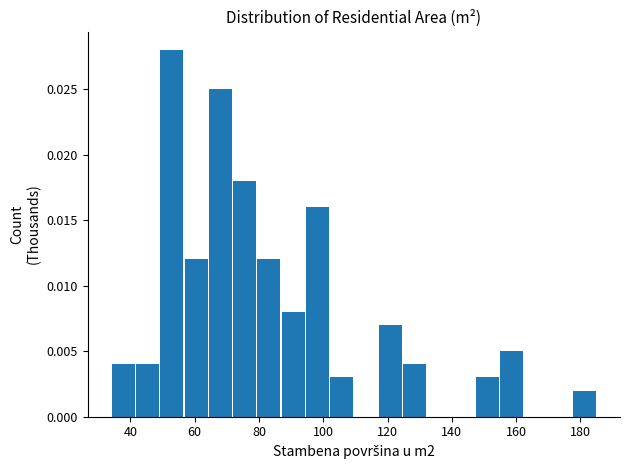

Read against the x-axis, roughly where is the centre of the tallest bar?

52